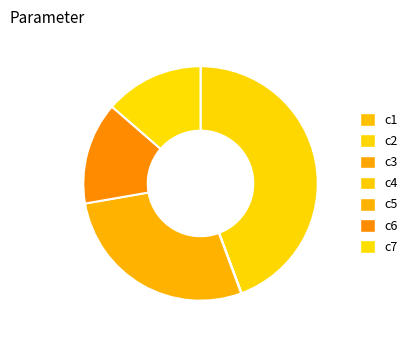

How many segments does this pie chart have?

7